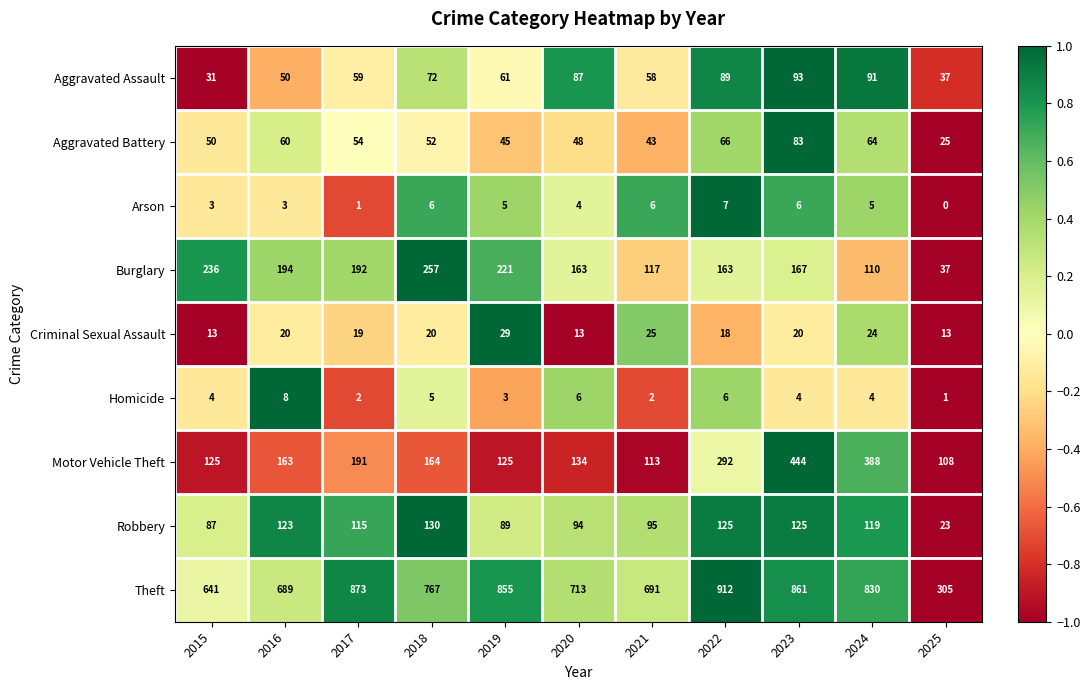

What is the difference between the second highest and minimum values in the Burglary series?

199